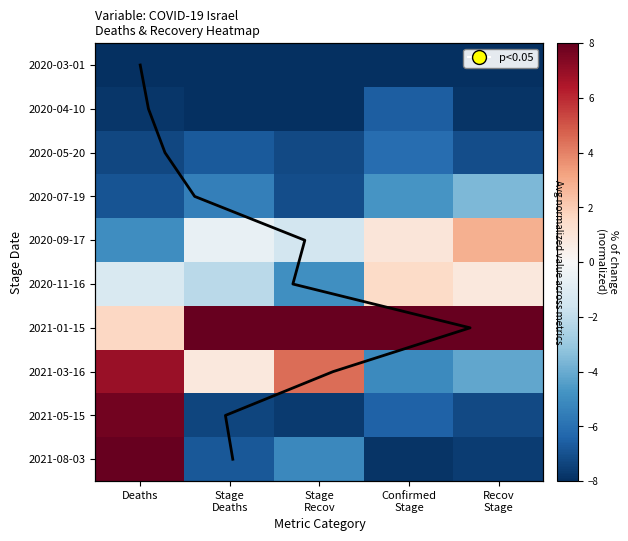

At which label does 2020-11-16 reach its peak?

Confirmed Stage